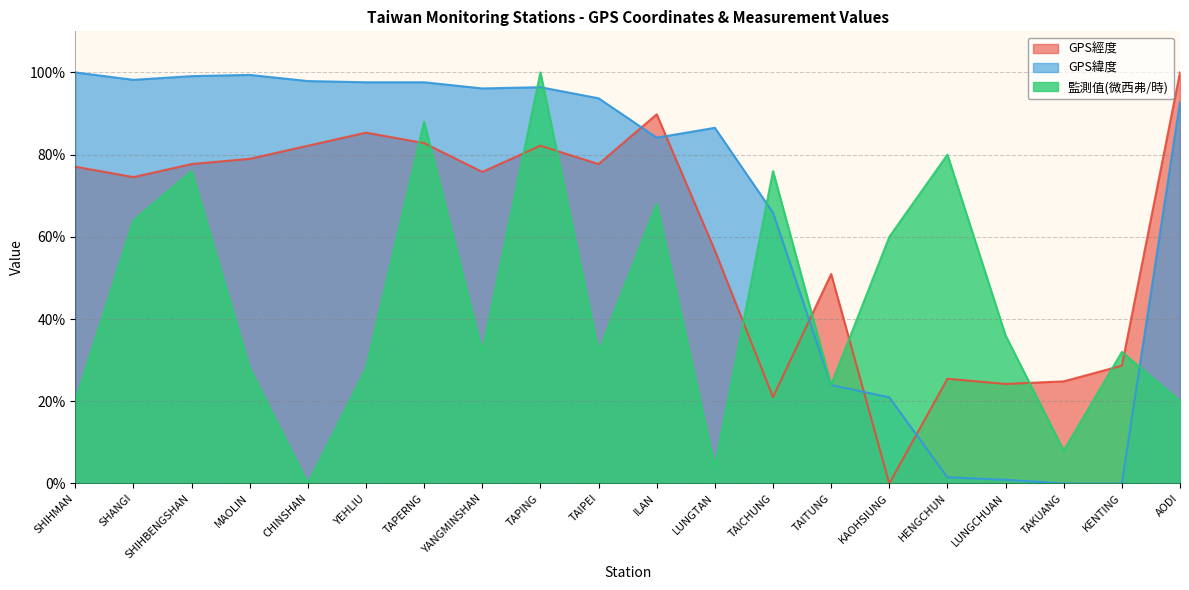

What is the difference between the 監測值(微西弗/時) values at AODI and SHANGI?

44.0